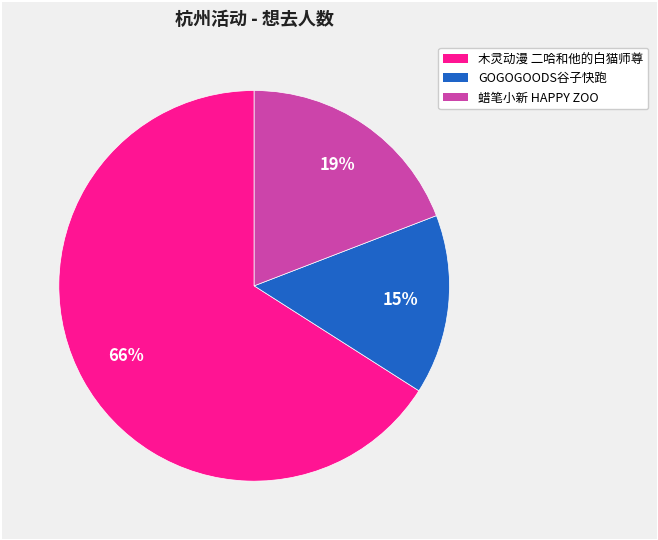

Count the number of slices in the pie.

3